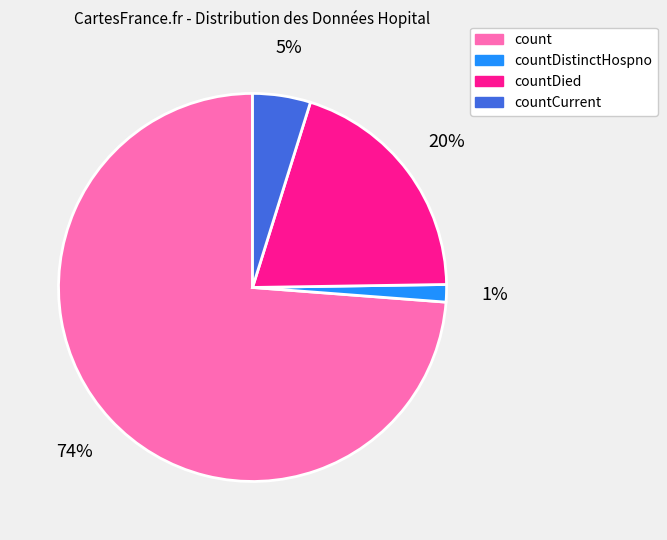

To the nearest percent, what portion does count represent?

74%